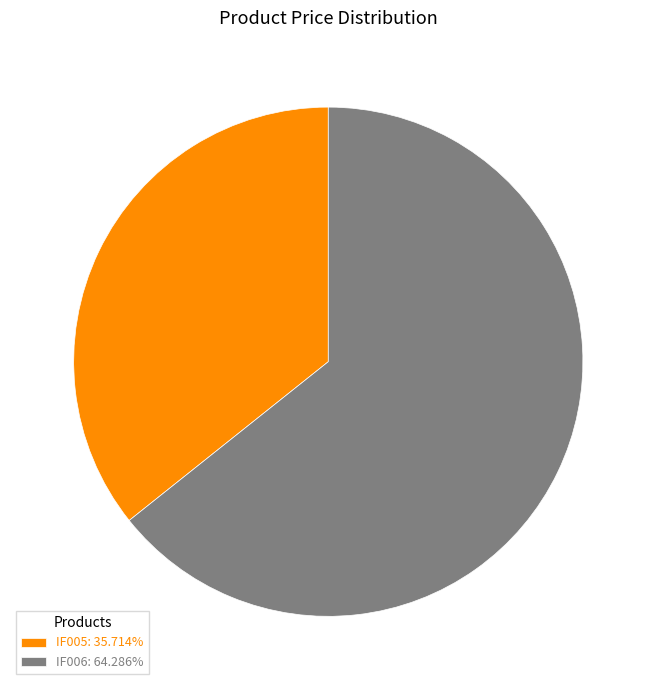

Do IF006: 64.286% and IF005: 35.714% together represent more than half of the pie?

Yes